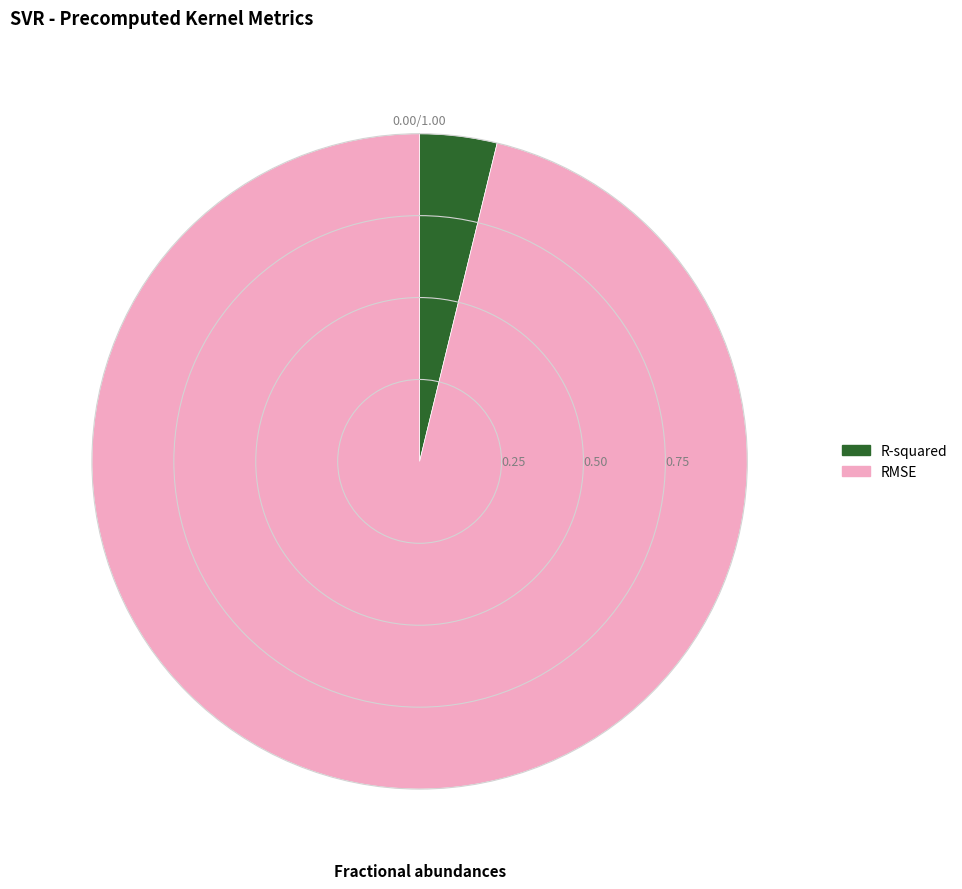

Which slice is the largest?

RMSE